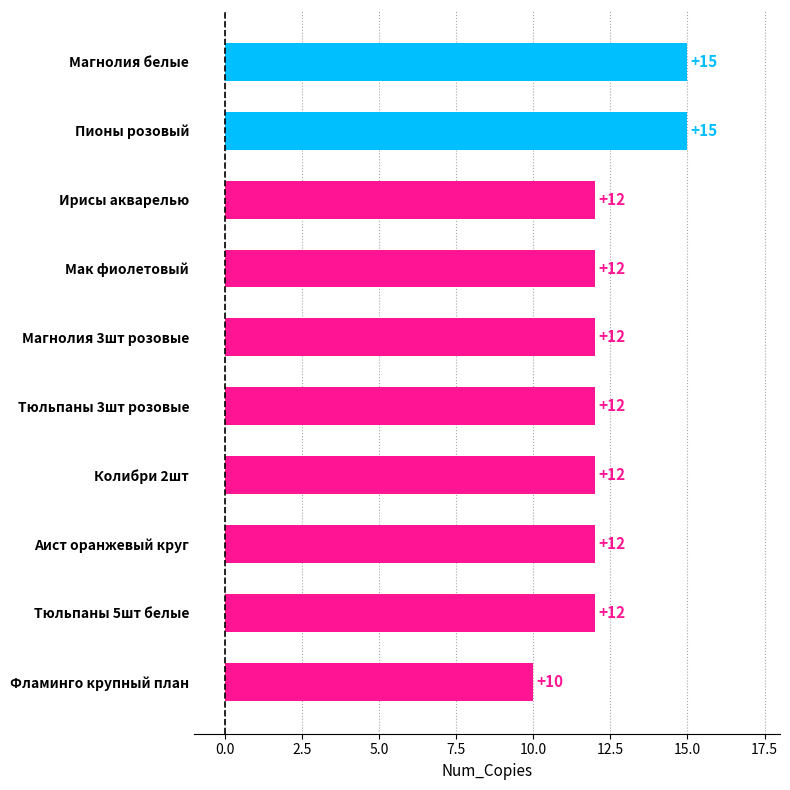

What is the value of the 7th bar from the top?

12